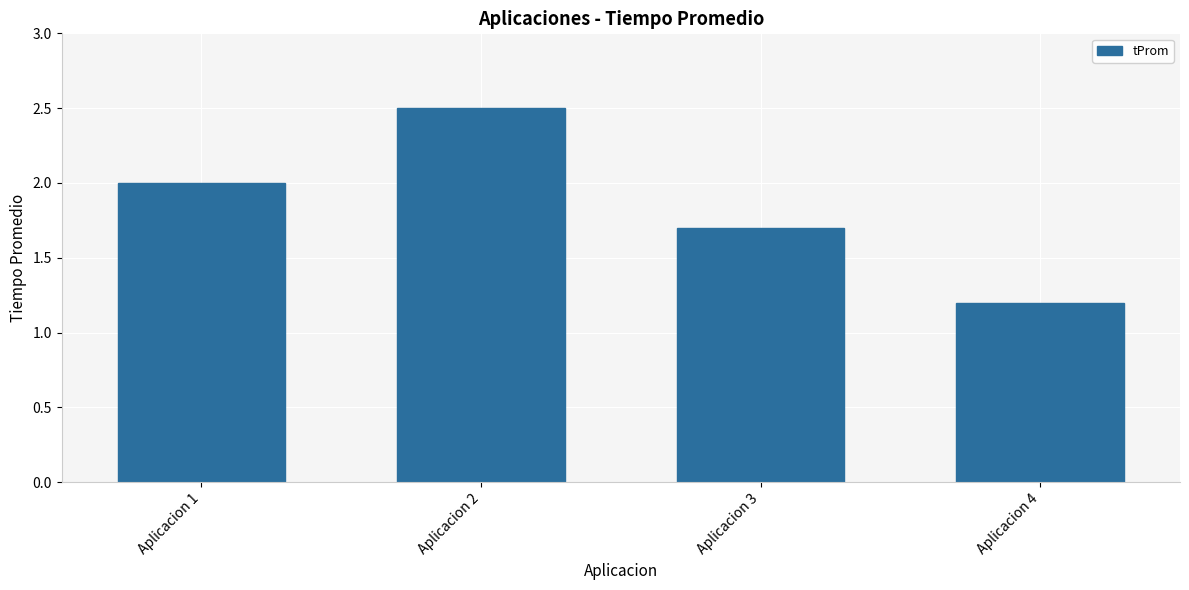

Where is the data nearest to the value 1?

Aplicacion 4